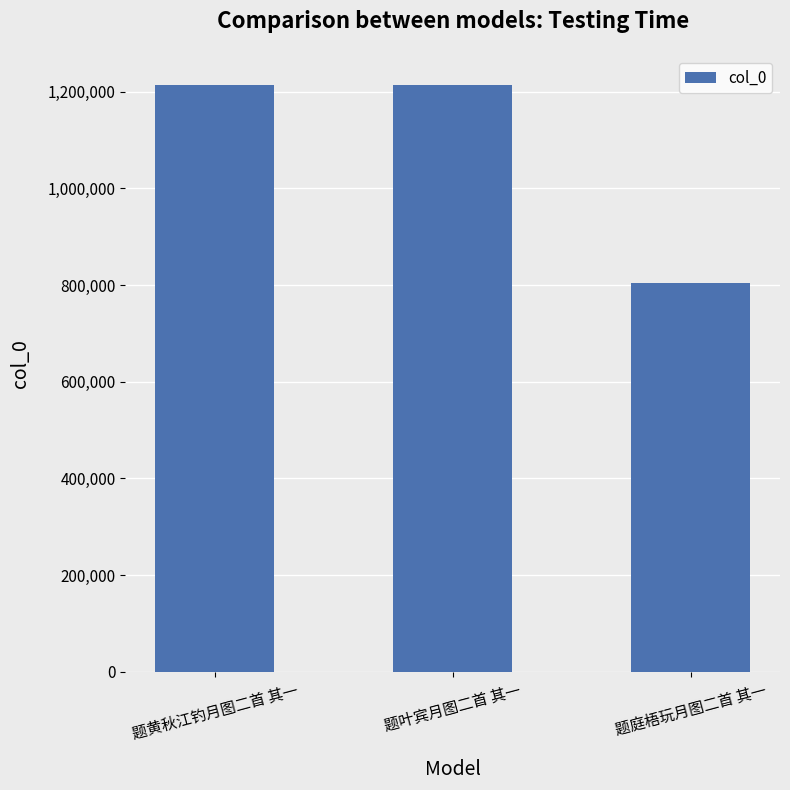

Is it true that the value at 题庭梧玩月图二首 其一 is 1332147?

False